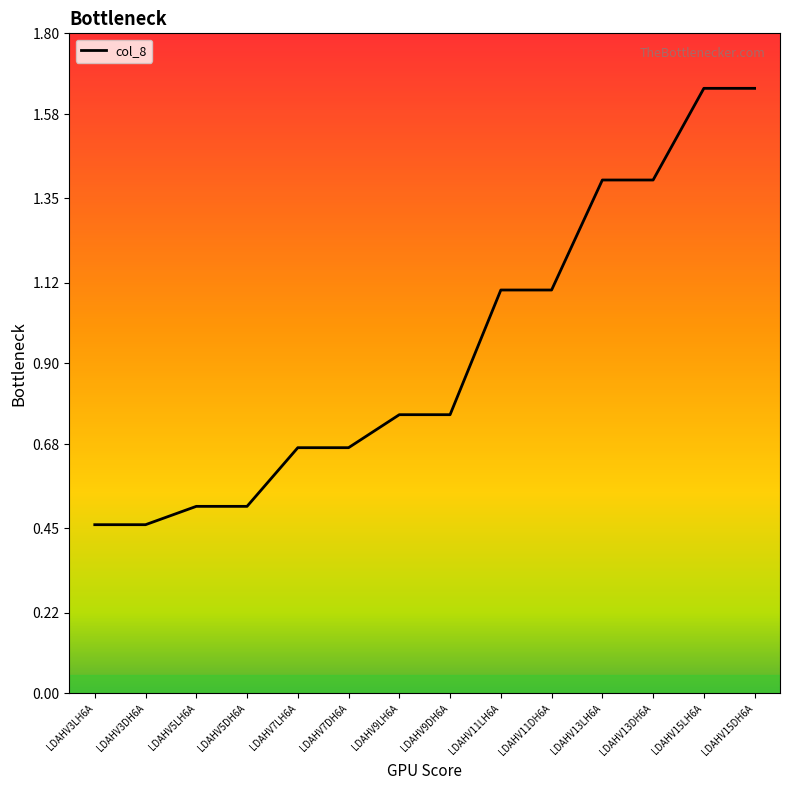

What is the average value?

0.9